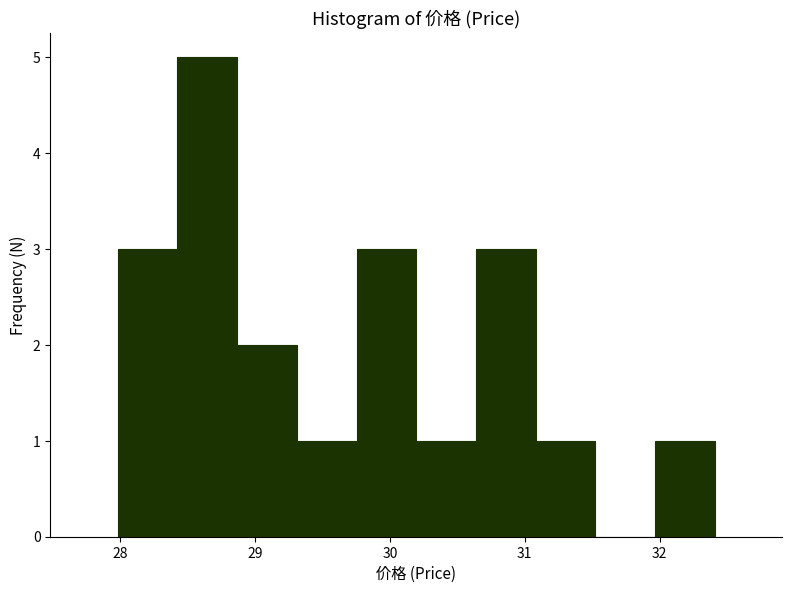

Reading left to right, list every bar in this chart as the range it spans on the x-axis followed by its height. Neither the bar edges nor the heights are printed on the chart, so give them approximately, as read against the axes.

28.0 to 28.4: 3
28.4 to 28.9: 5
28.9 to 29.3: 2
29.3 to 29.8: 1
29.8 to 30.2: 3
30.2 to 30.6: 1
30.6 to 31.1: 3
31.1 to 31.5: 1
31.5 to 32.0: 0
32.0 to 32.4: 1